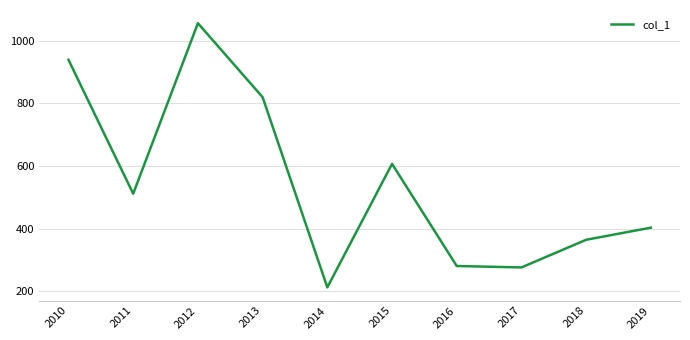

Reading left to right, extract all data points from this chart.

2010=939.5	2011=511.3	2012=1056.6	2013=820.0	2014=211.8	2015=606.8	2016=280.1	2017=275.6	2018=364.0	2019=402.8